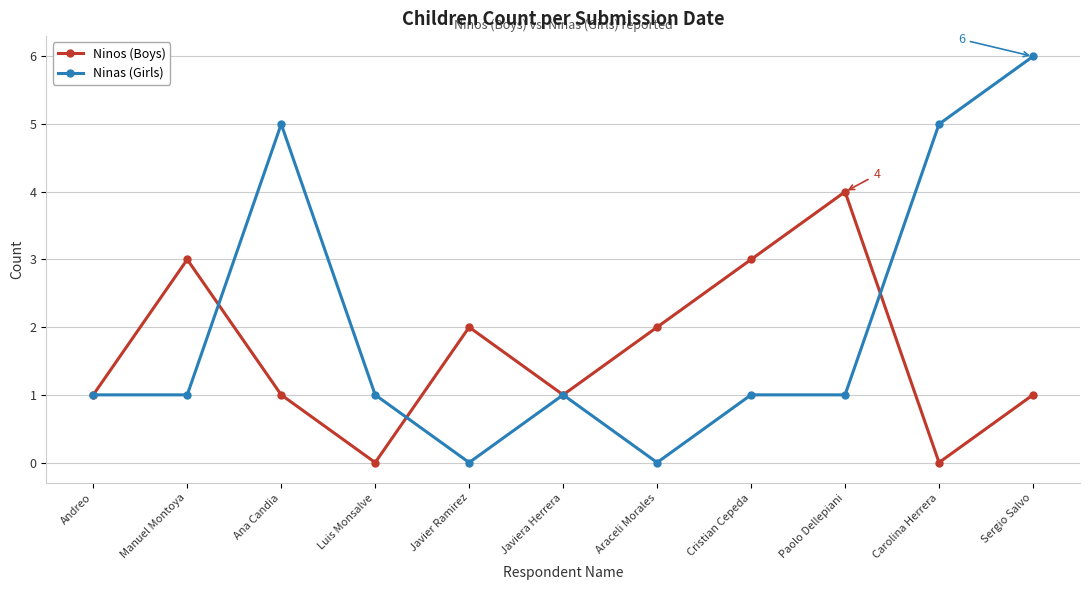

Read the Ninas (Girls) value at Carolina Herrera.

5